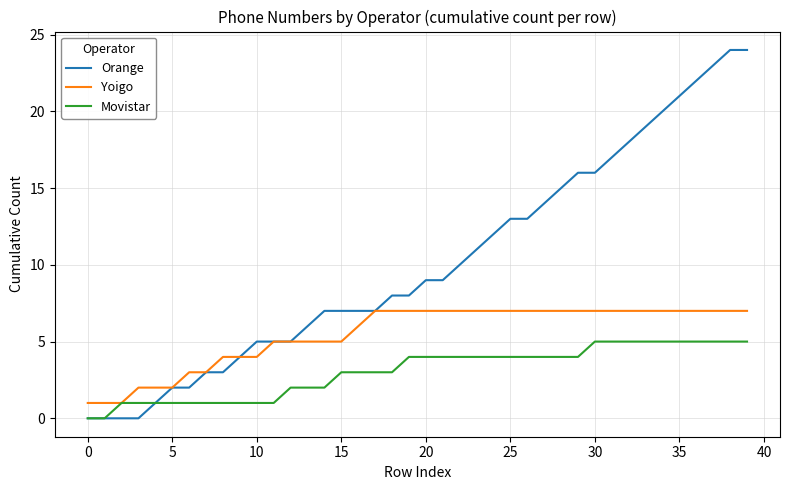

What is the greatest value displayed?

24